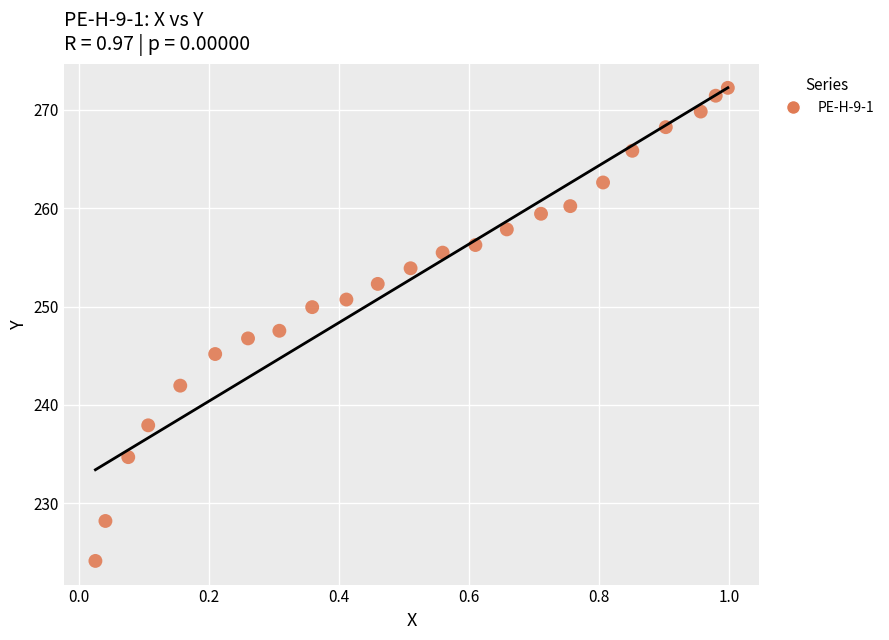

What is the range of X values (max minus min)?

1.0